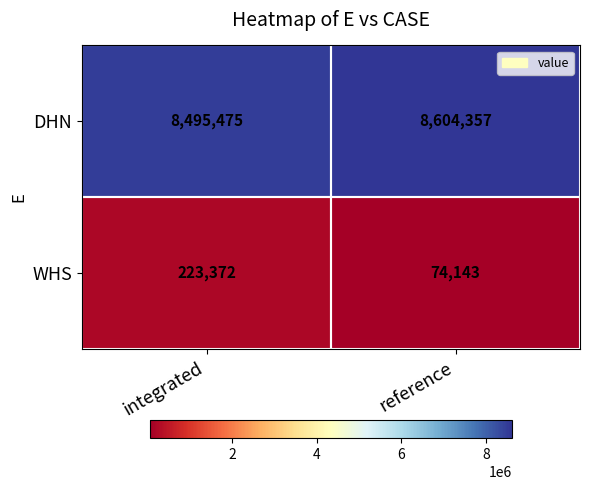

What is the greatest value displayed?

8604357